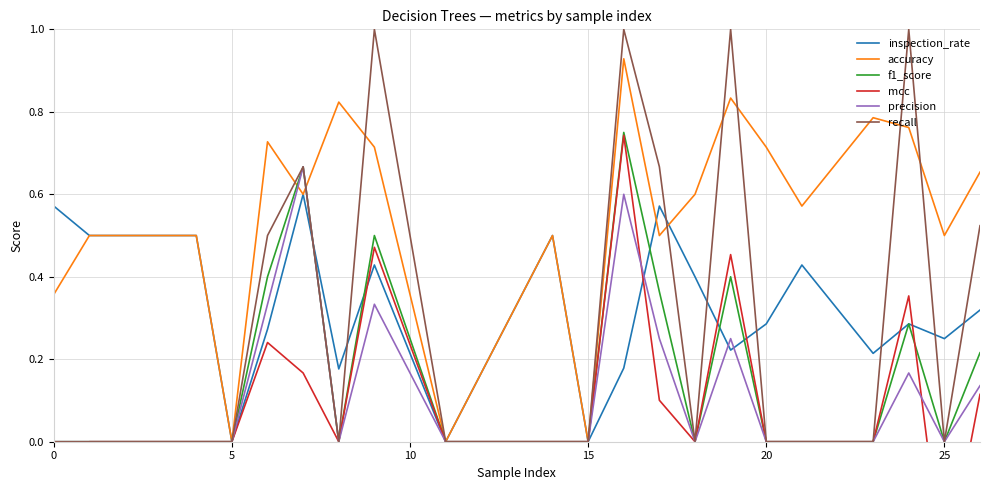

The inspection_rate series shows 0.0 at 5. True or false?

True